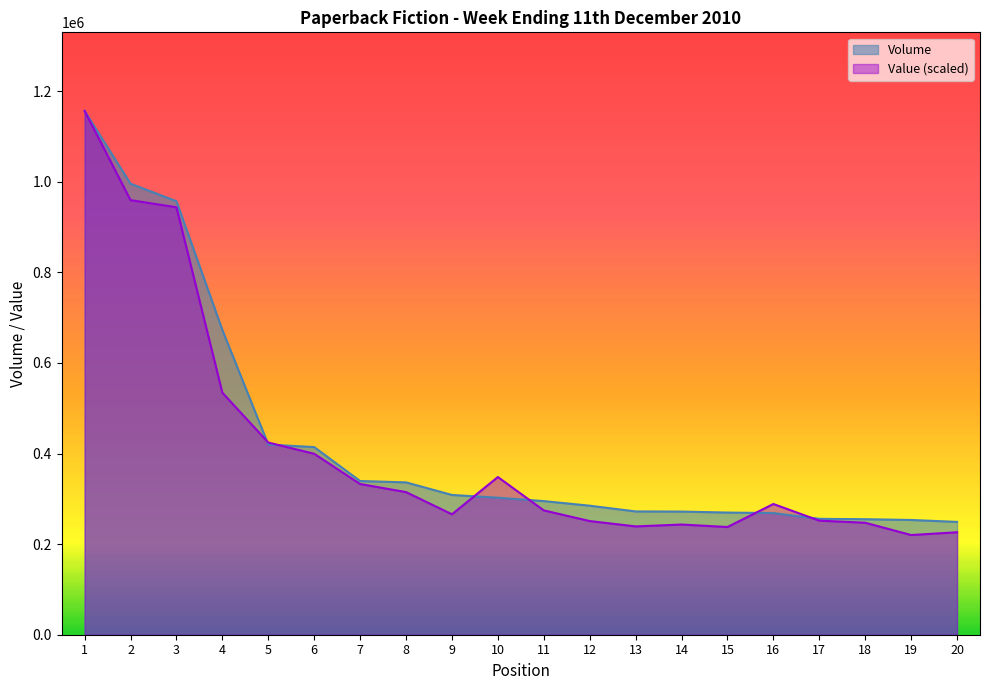

What are all the series names shown in the legend?

Volume, Value (scaled)